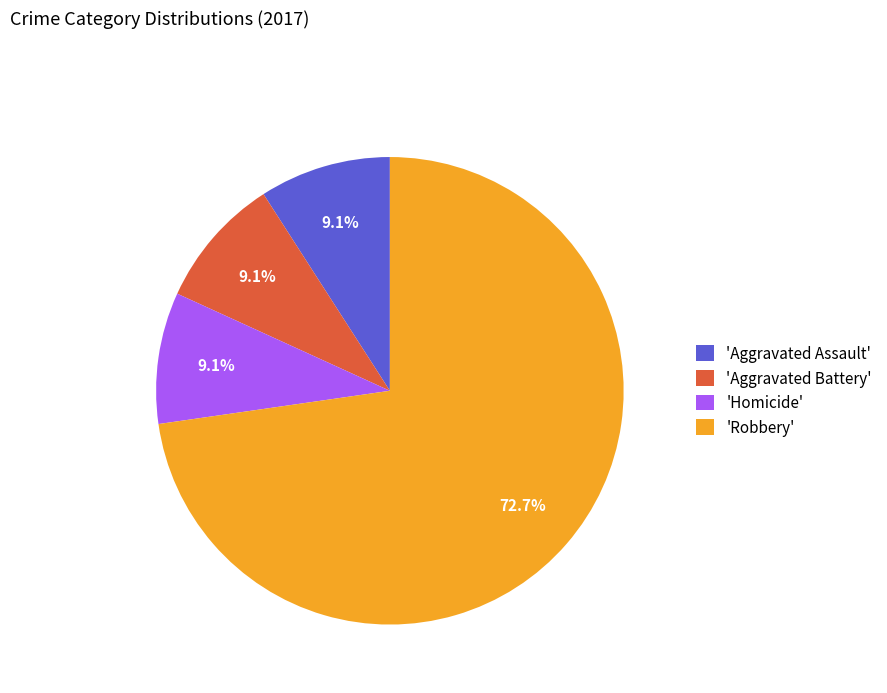

Is there a majority slice in this chart?

Yes